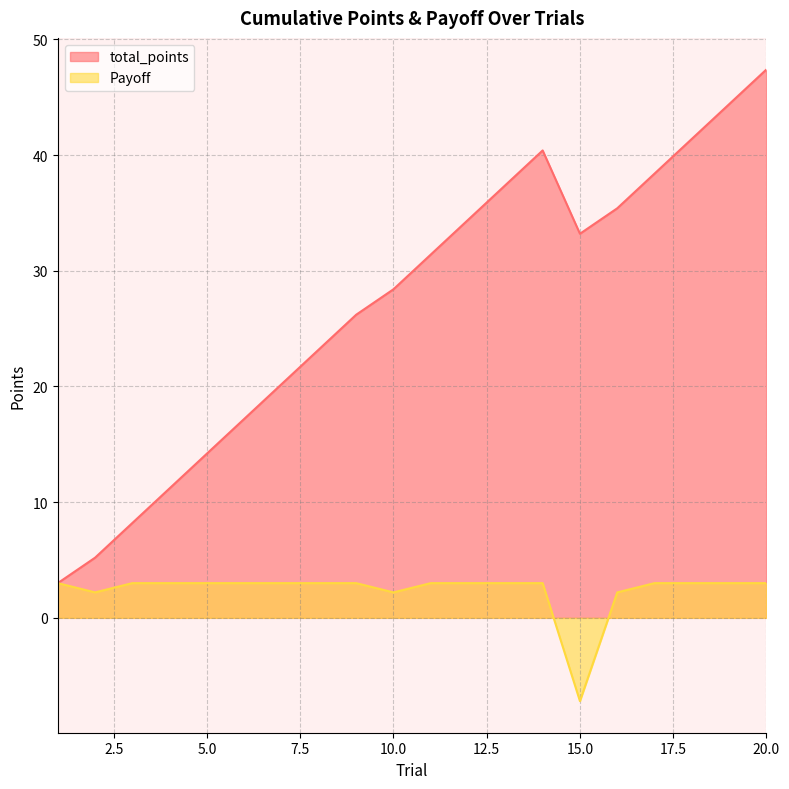

The Payoff series shows 4.4 at 19. True or false?

False